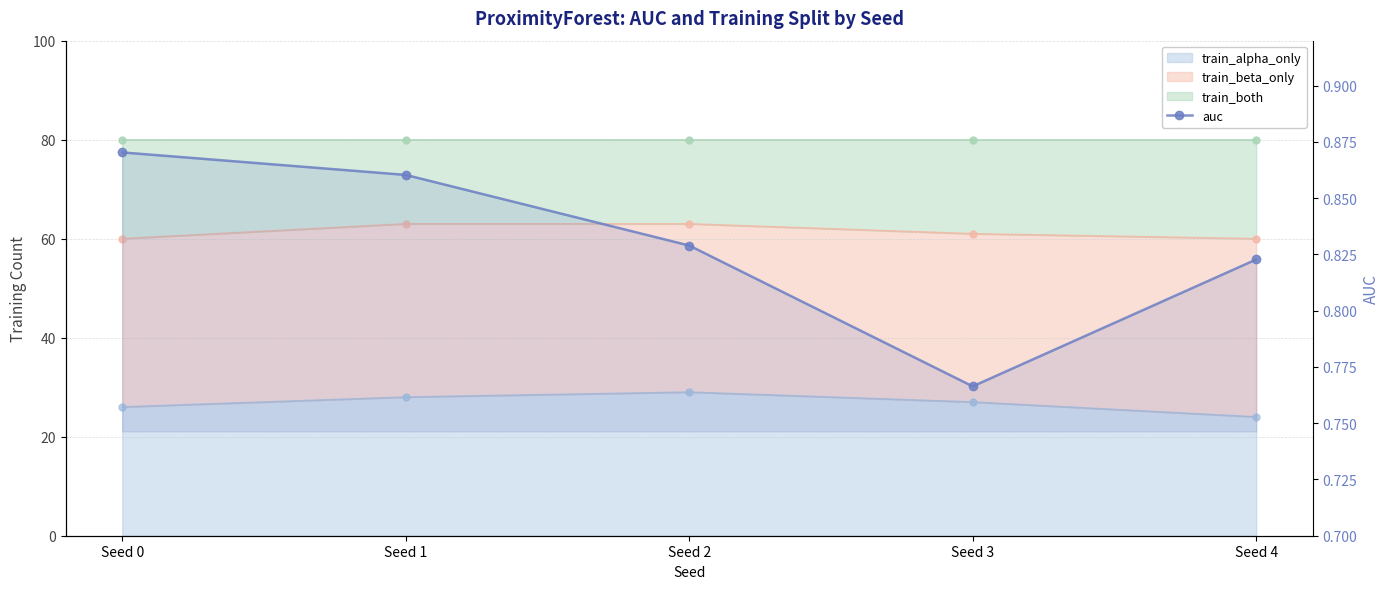

What is the value of the 2nd point from the left?

0.9